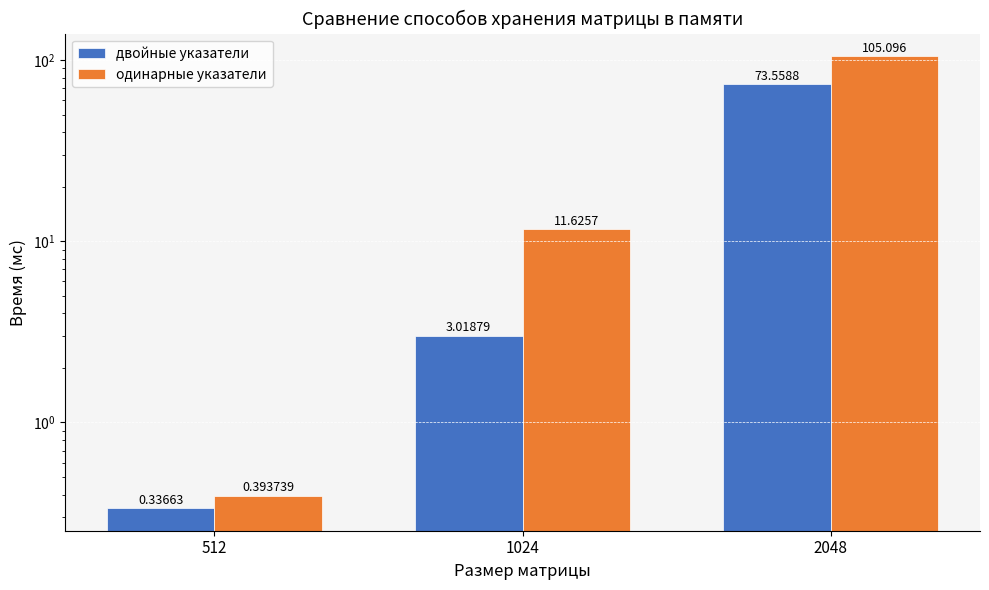

List the series in order of their overall mean, highest first.

одинарные указатели, двойные указатели